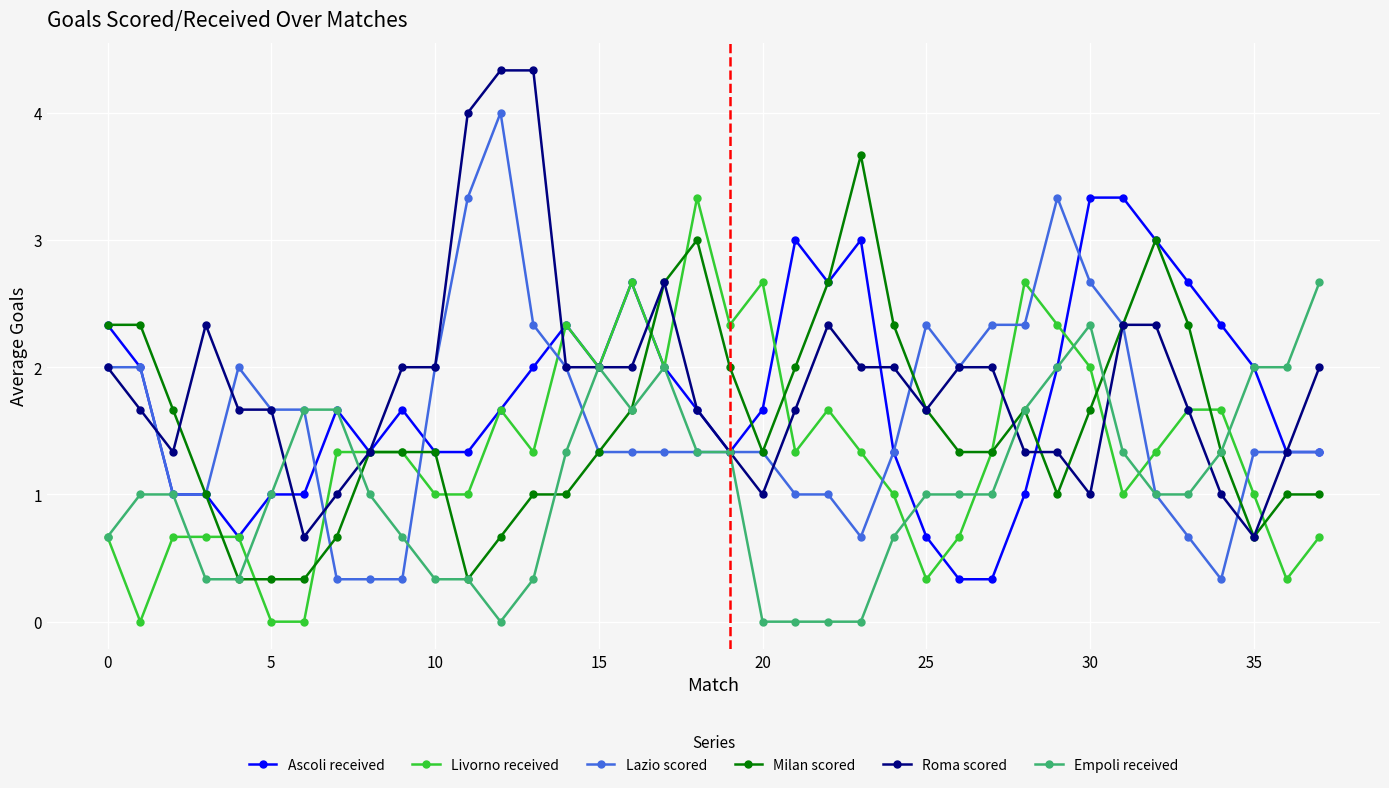

Count the number of categories in the chart.

38